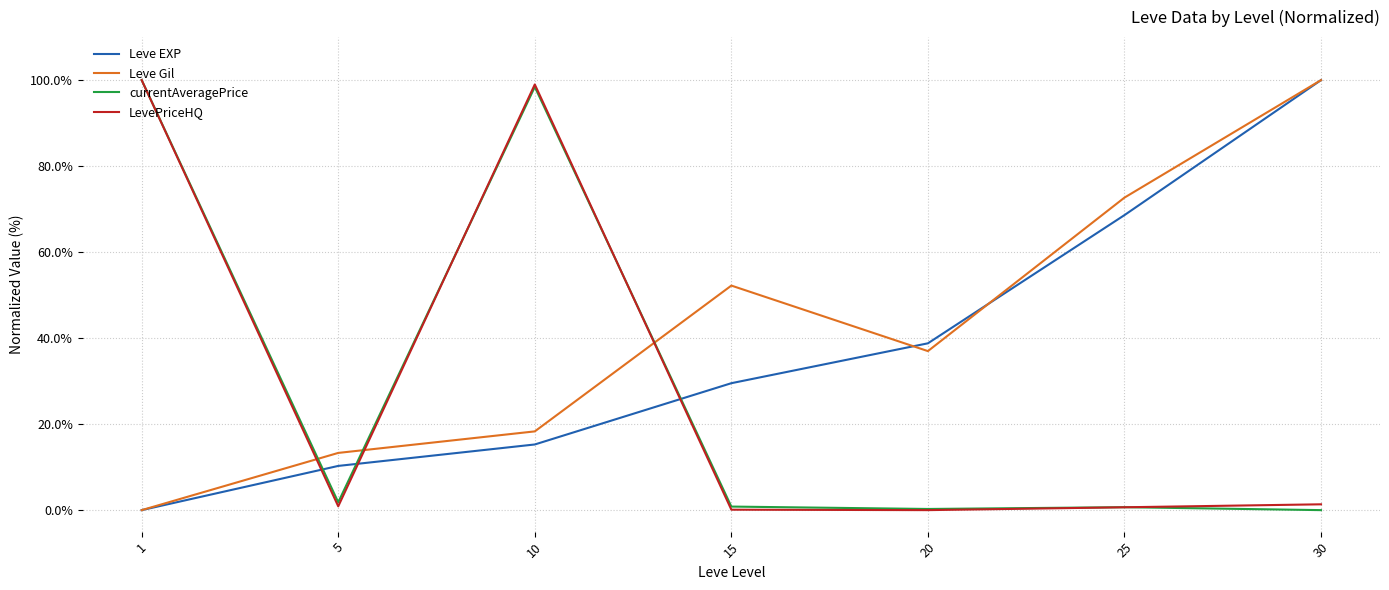

The value of currentAveragePrice at 20 is 0.3. True or false?

True